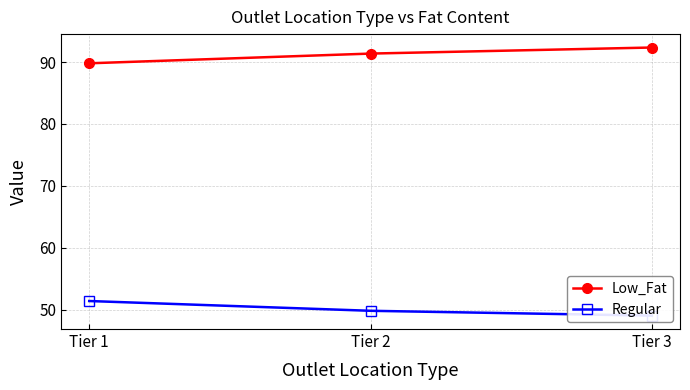

How many lines are shown in the chart?

2